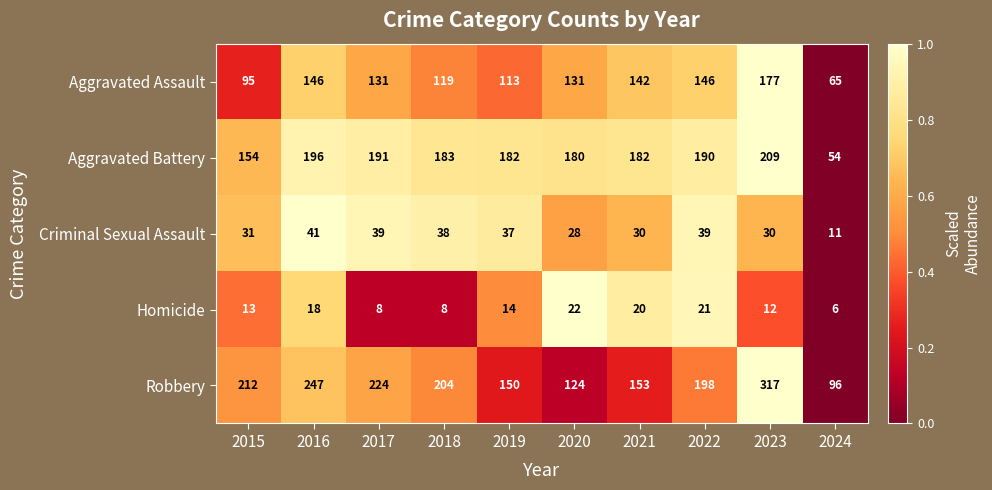

How many categories are shown in the chart?

10